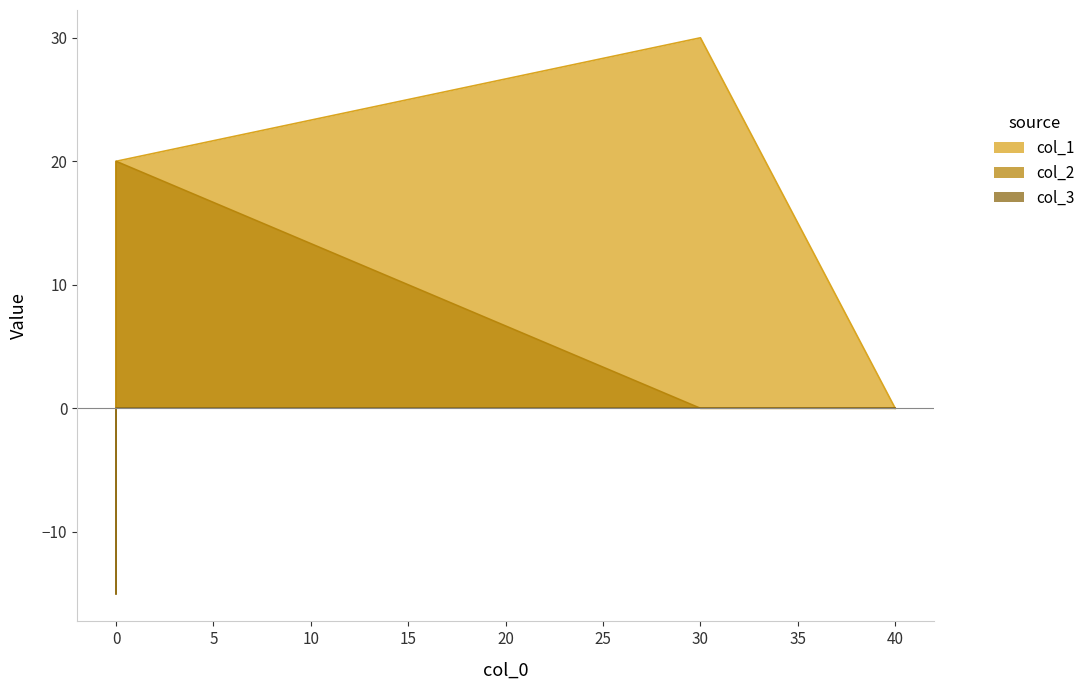

How many lines are shown in the chart?

3